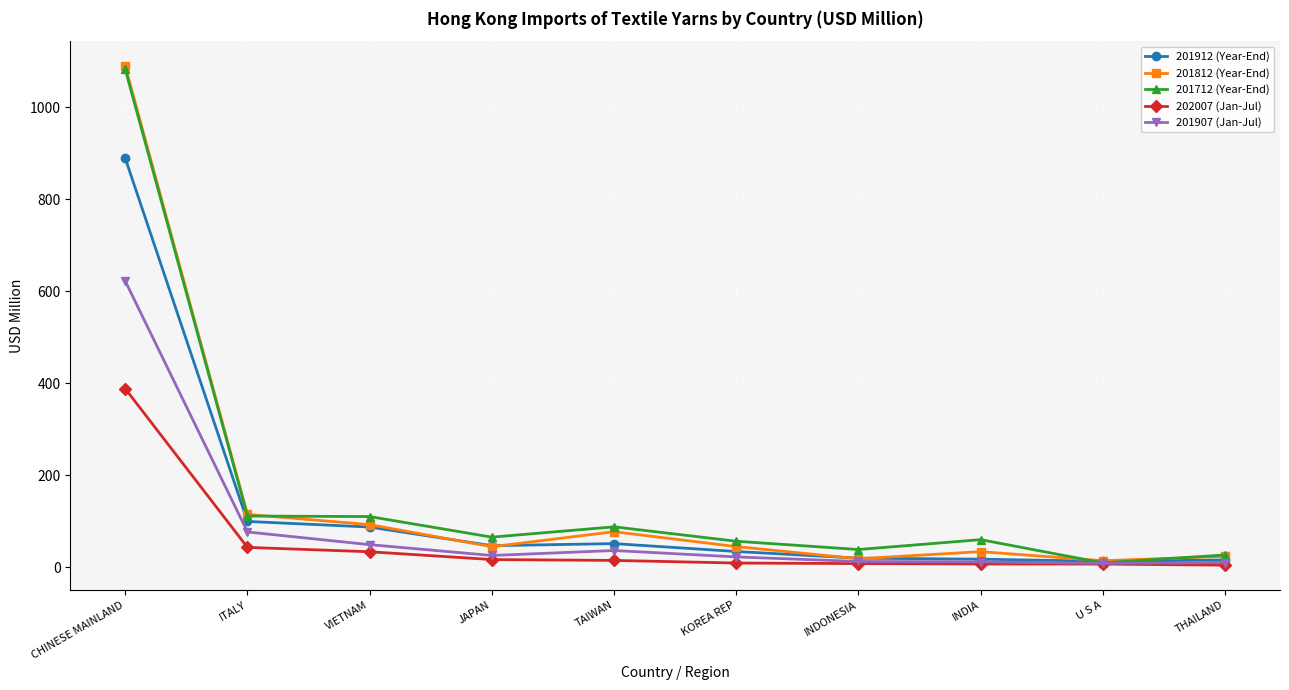

In 201812 (Year-End), how many points are lower than both neighbors (excluding endpoints)?

3